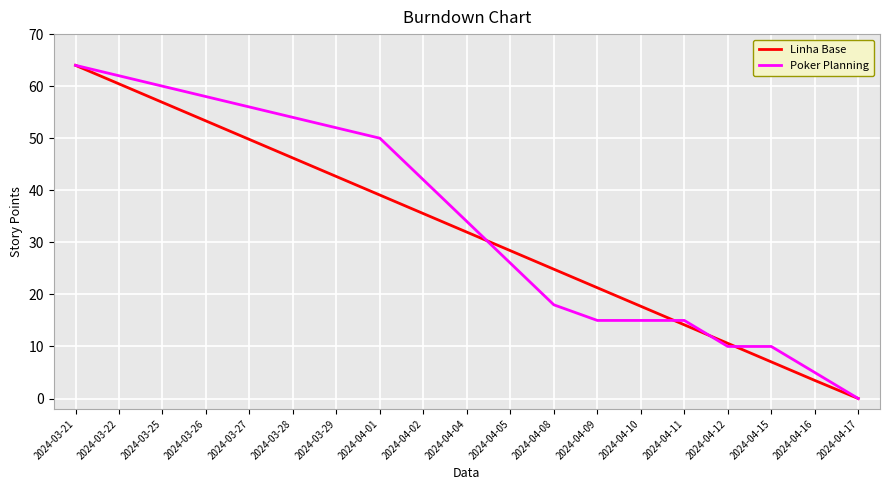

Rank the series at 2024-03-27 from highest to lowest value.

Poker Planning, Linha Base